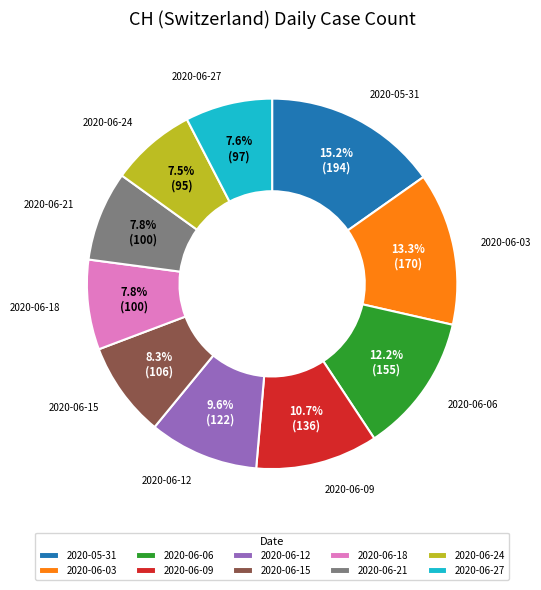

Is the sum of 2020-06-24 and 2020-05-31 greater than half?

No